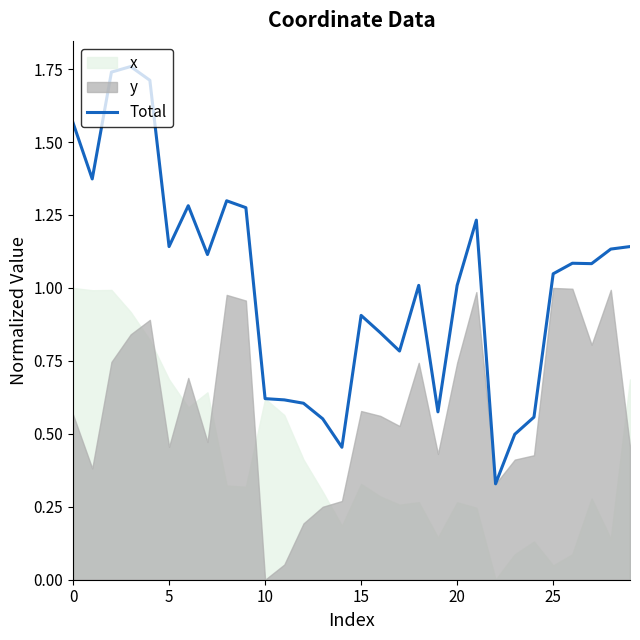

At which label is the value closest to 1?

20